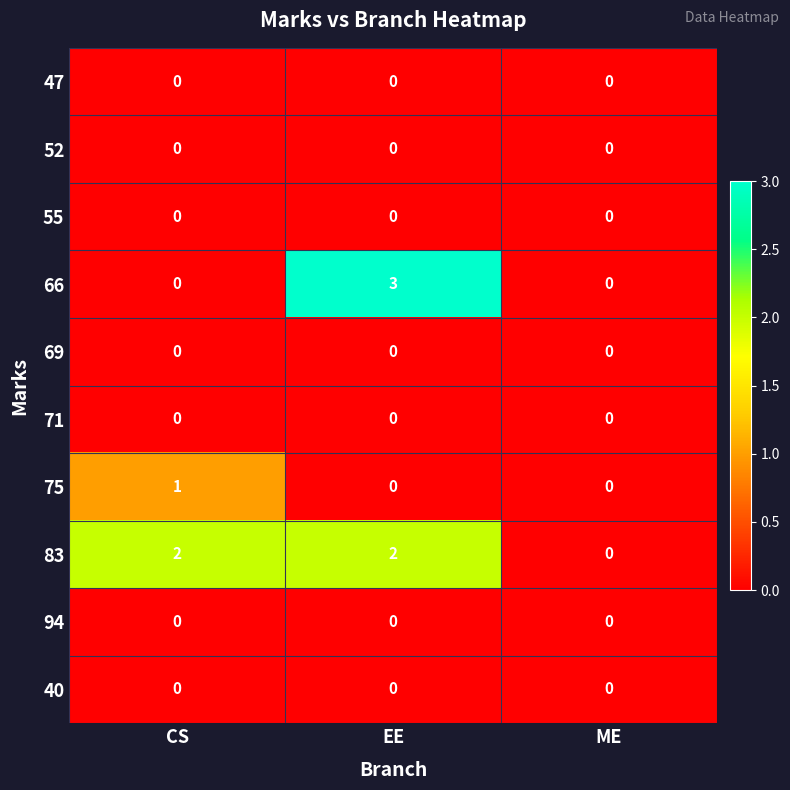

At which category does the chart reach its peak across all series?

EE